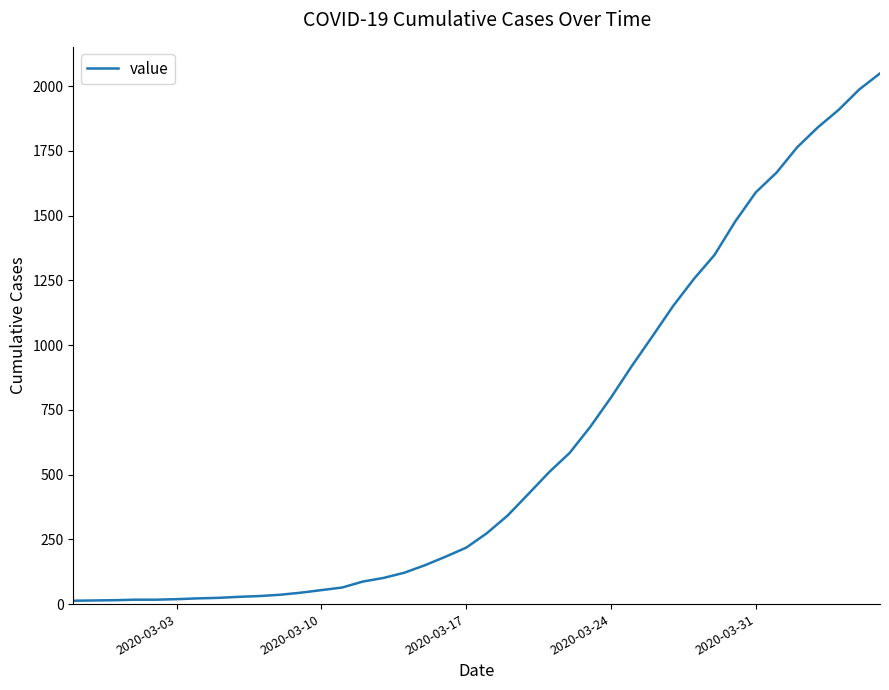

What is the difference between the maximum and minimum values?

2036